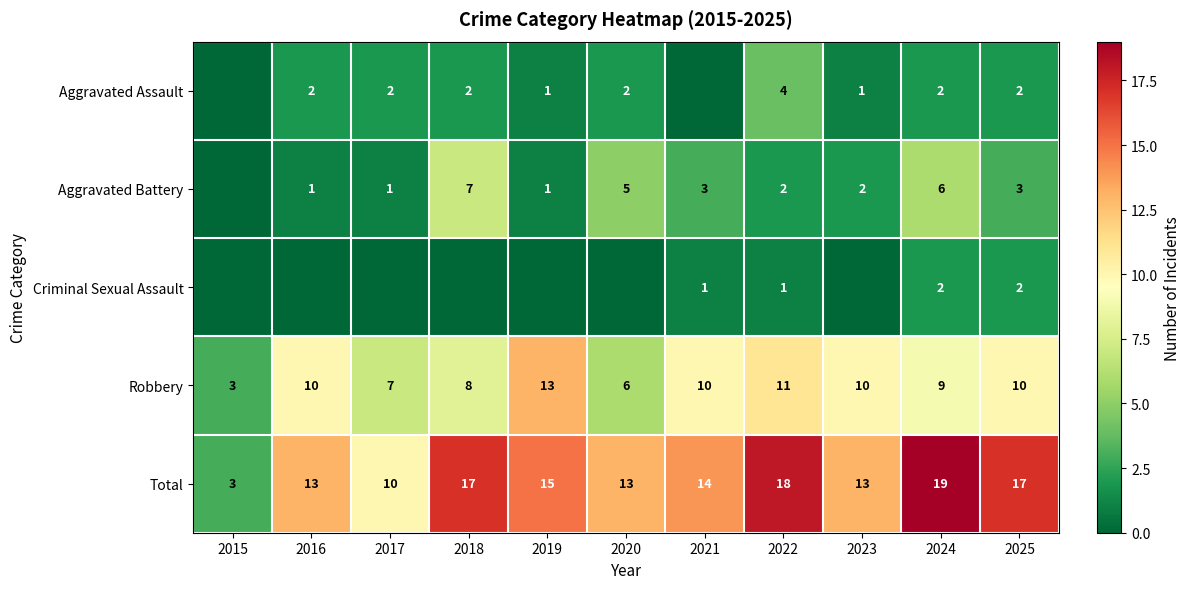

What is the difference between the maximum and second lowest values in the Robbery series?

7